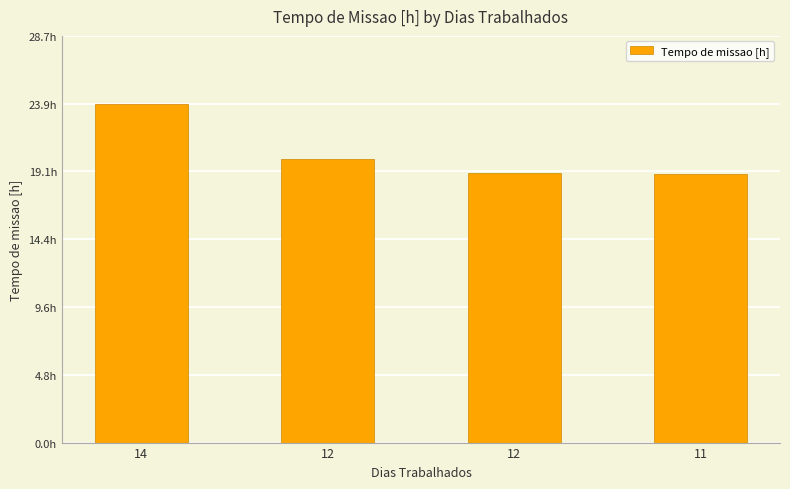

Are the bars horizontal?

No